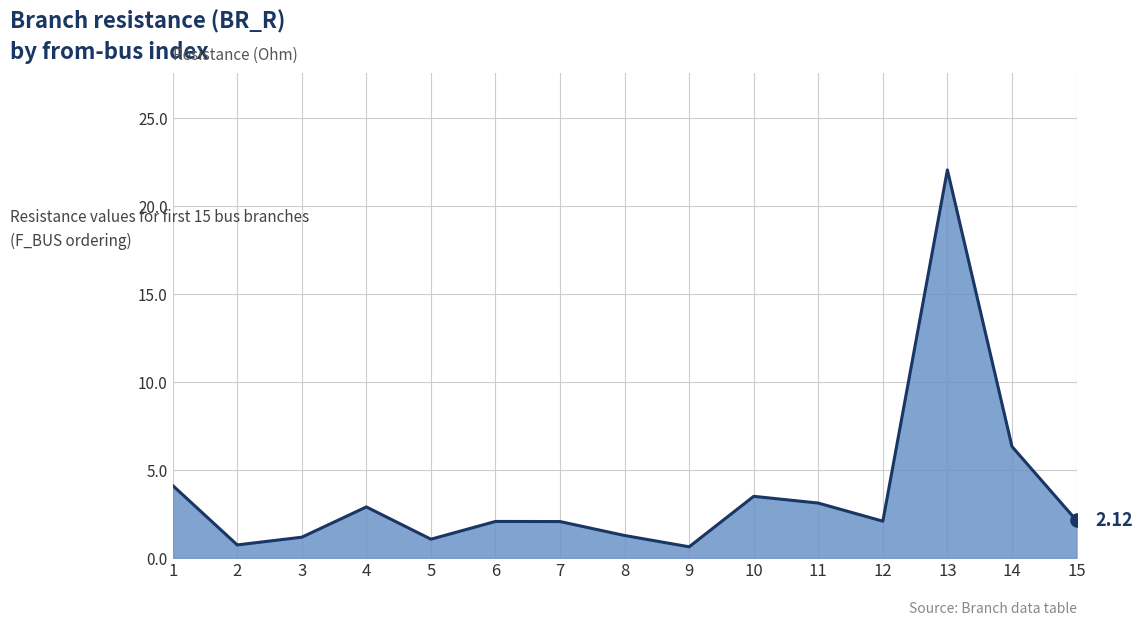

Approximately how many times larger is the value at 14 compared to 12?

3.0